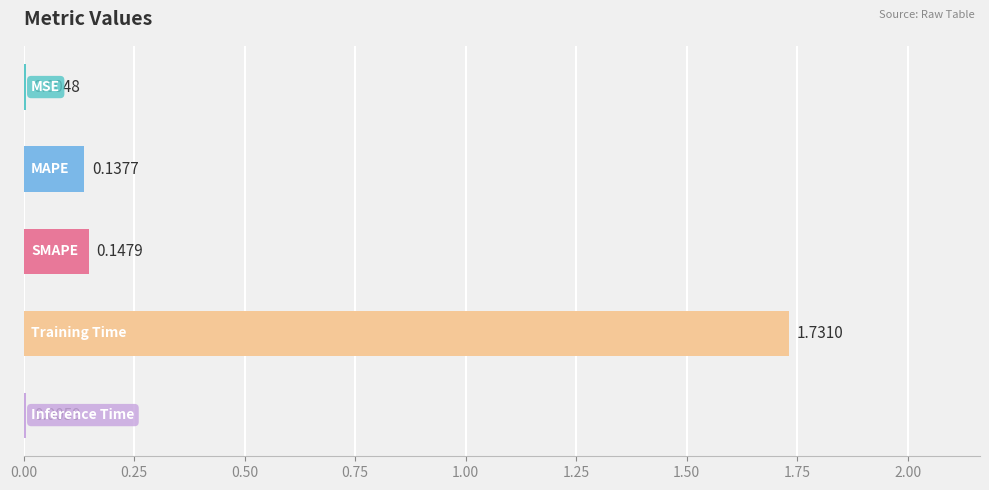

How many categories are shown in the chart?

5